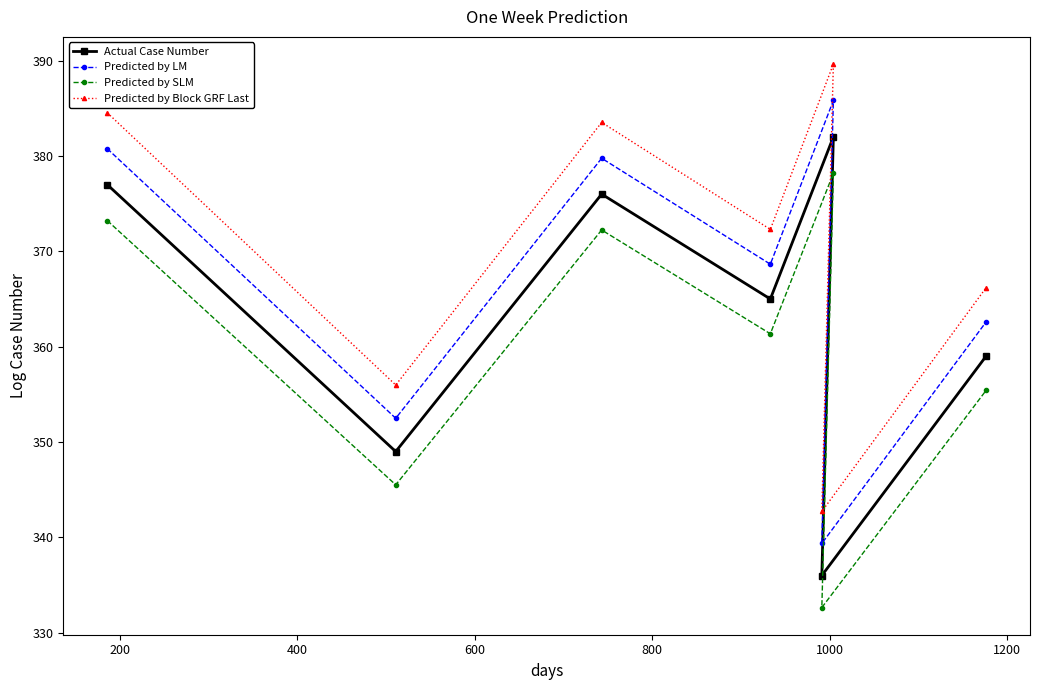

What is the minimum value shown in the chart?

332.6